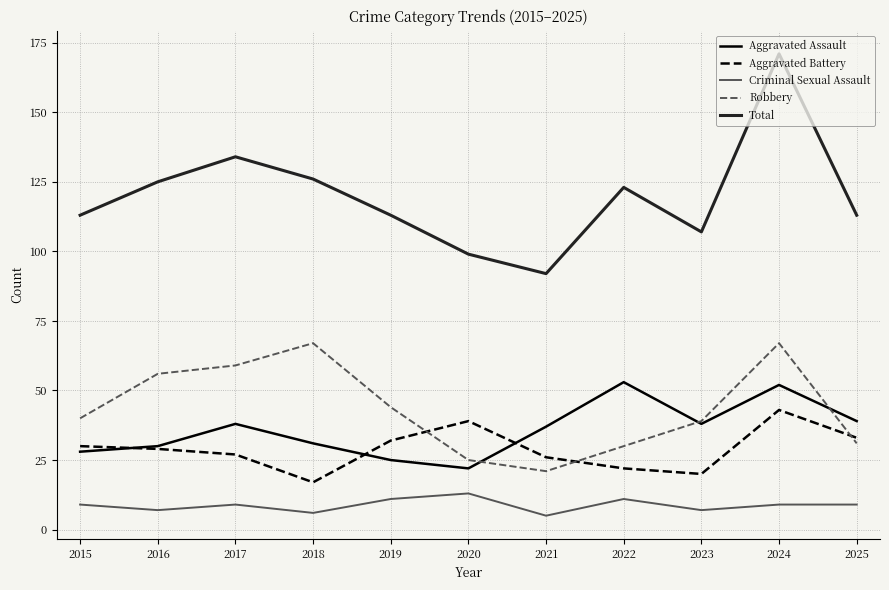

True or false: Aggravated Battery and Total intersect in this chart.

False